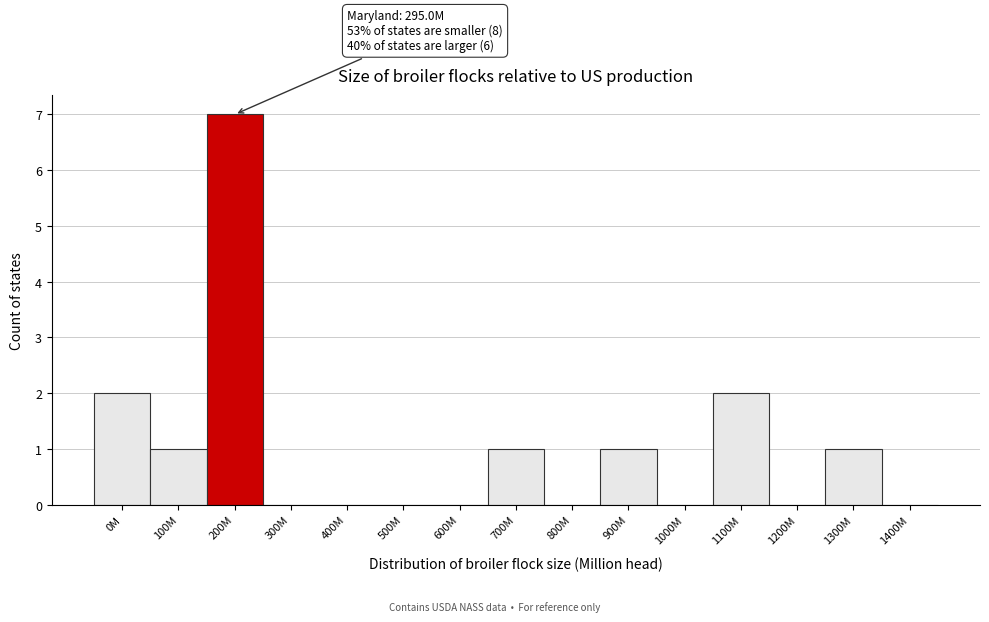

Reading left to right, list all the values displayed in this chart.

0M=2	100M=1	200M=7	300M=0	400M=0	500M=0	600M=0	700M=1	800M=0	900M=1	1000M=0	1100M=2	1200M=0	1300M=1	1400M=0